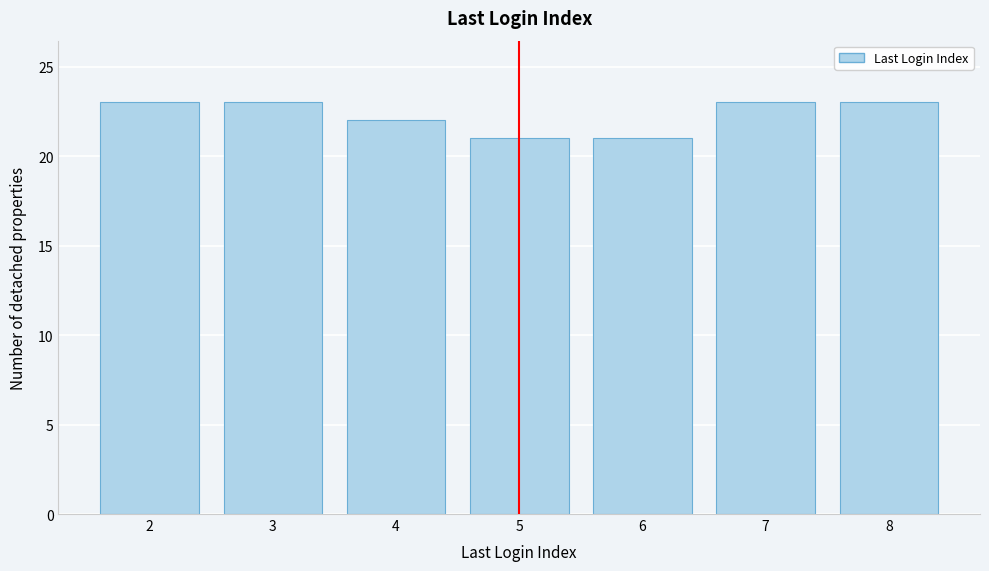

Reading left to right, extract all data points from this chart.

23	23	22	21	21	23	23